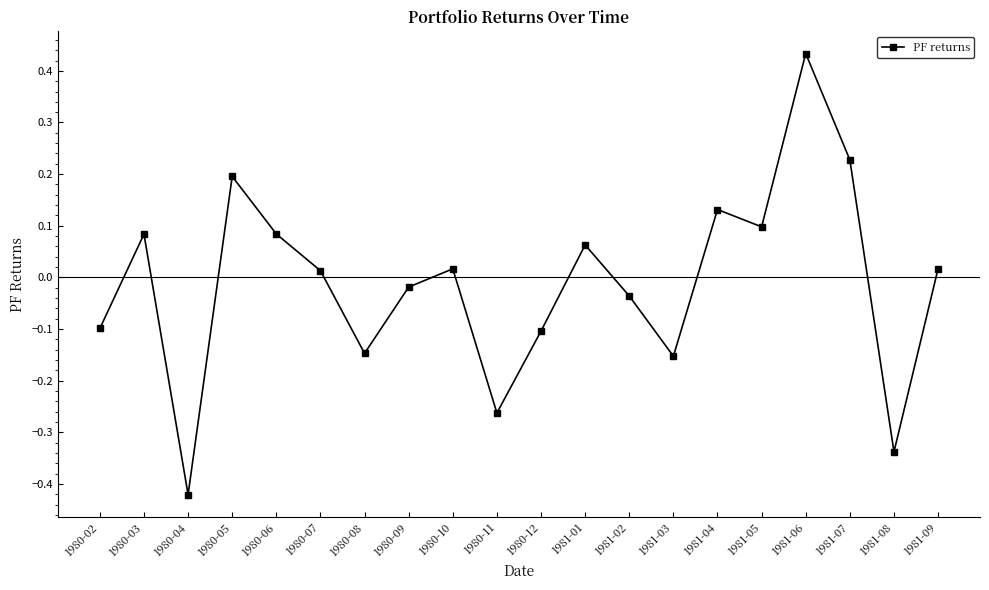

What position from the right is 1981-08?

2